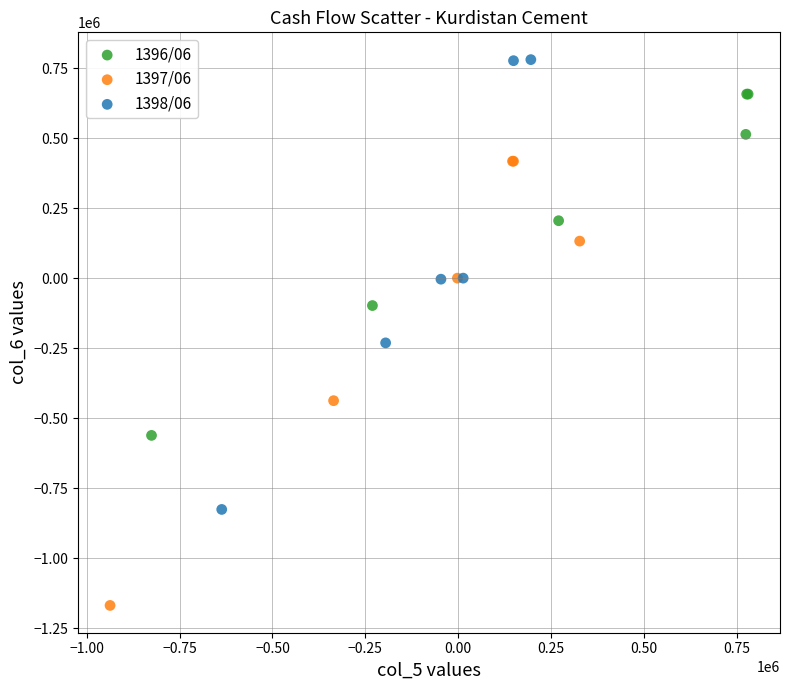

Which series contains the highest Y value?

1398/06